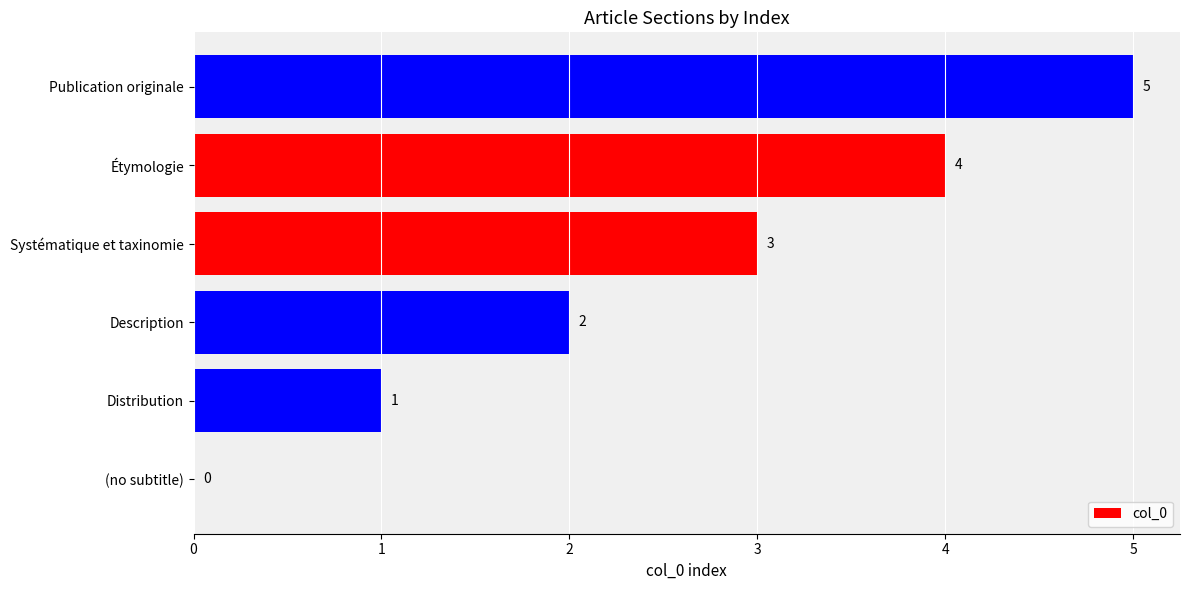

What is the greatest value displayed?

5